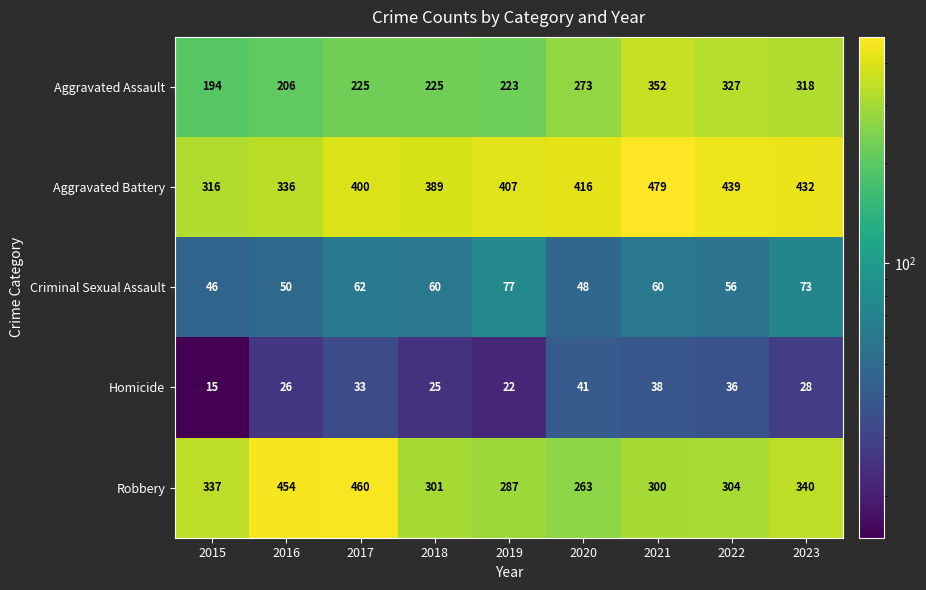

What is the total value across all series at 2021?

1229